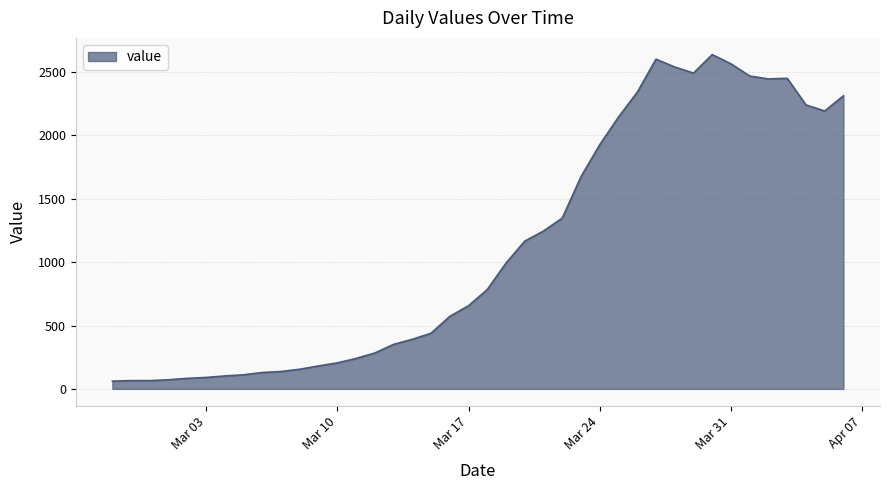

What is the difference between the maximum and minimum values?

2577